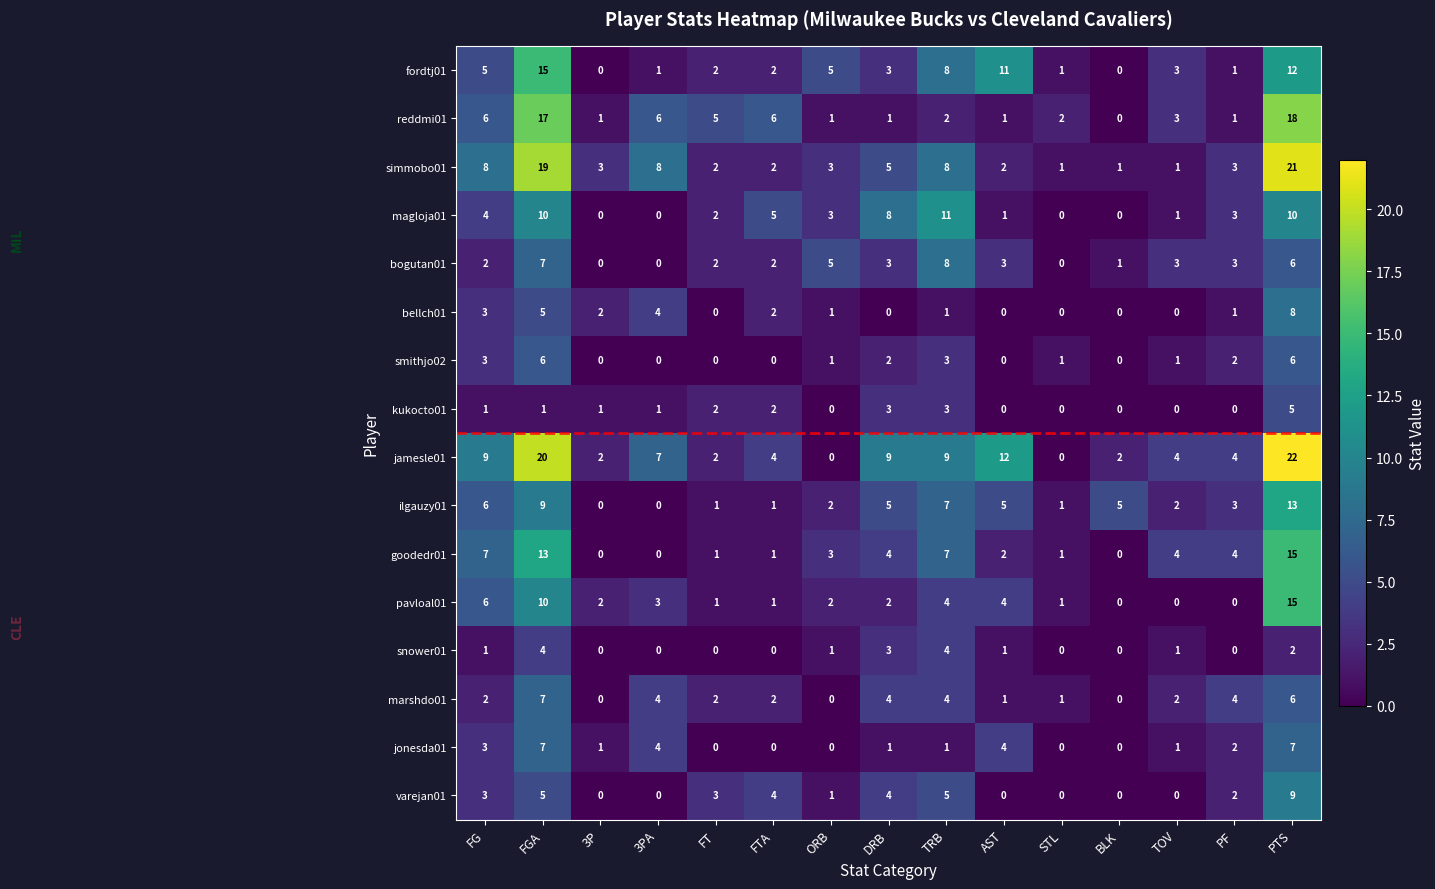

How many values in bogutan01 are above zero?

12